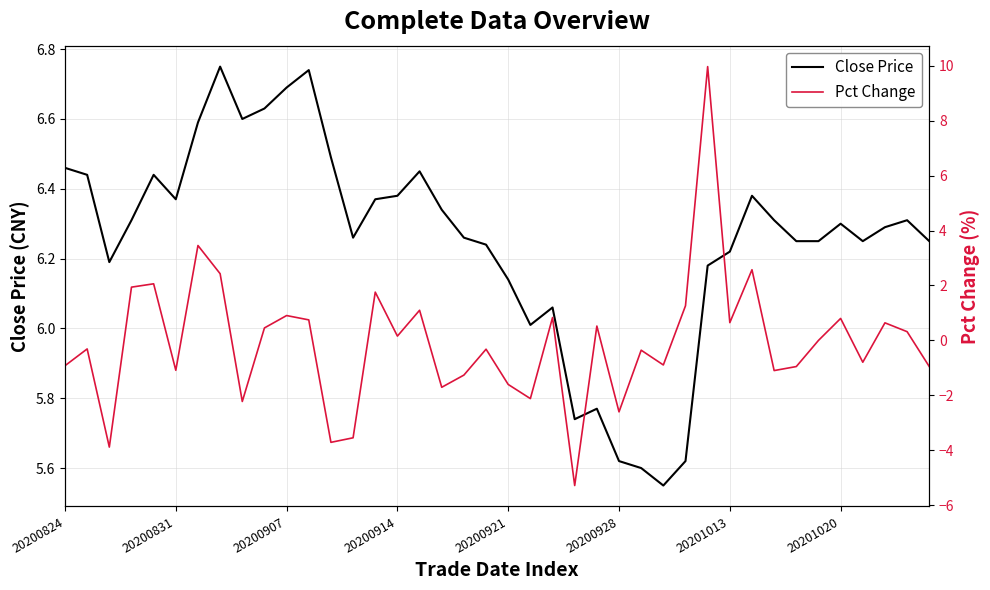

How many times do Pct Change and Close Price cross each other?

2